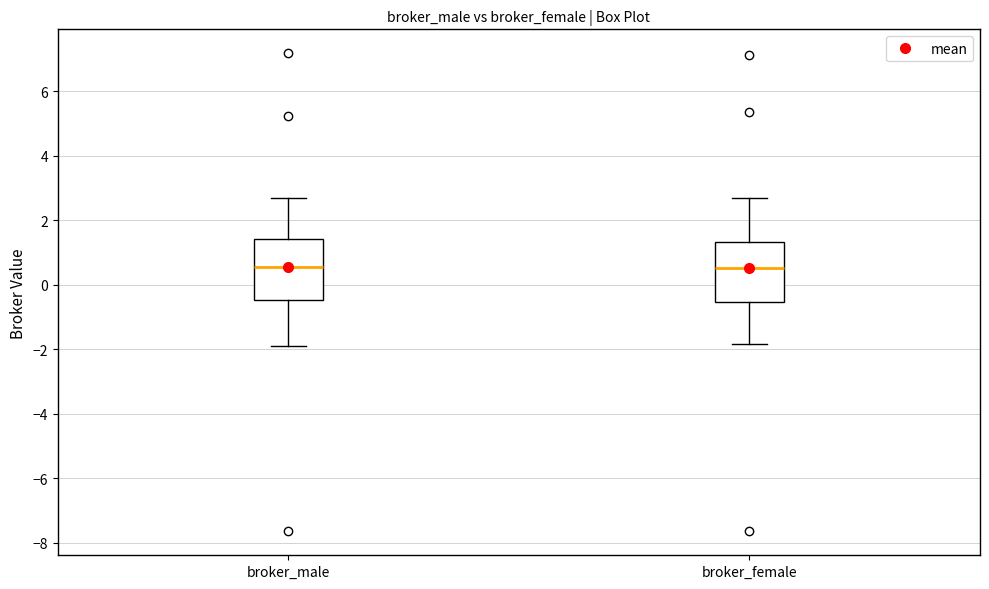

Where does the median line of the box for broker_male sit on the y-axis? The values are not printed on the chart, so give them approximately, as read against the axis.

0.6